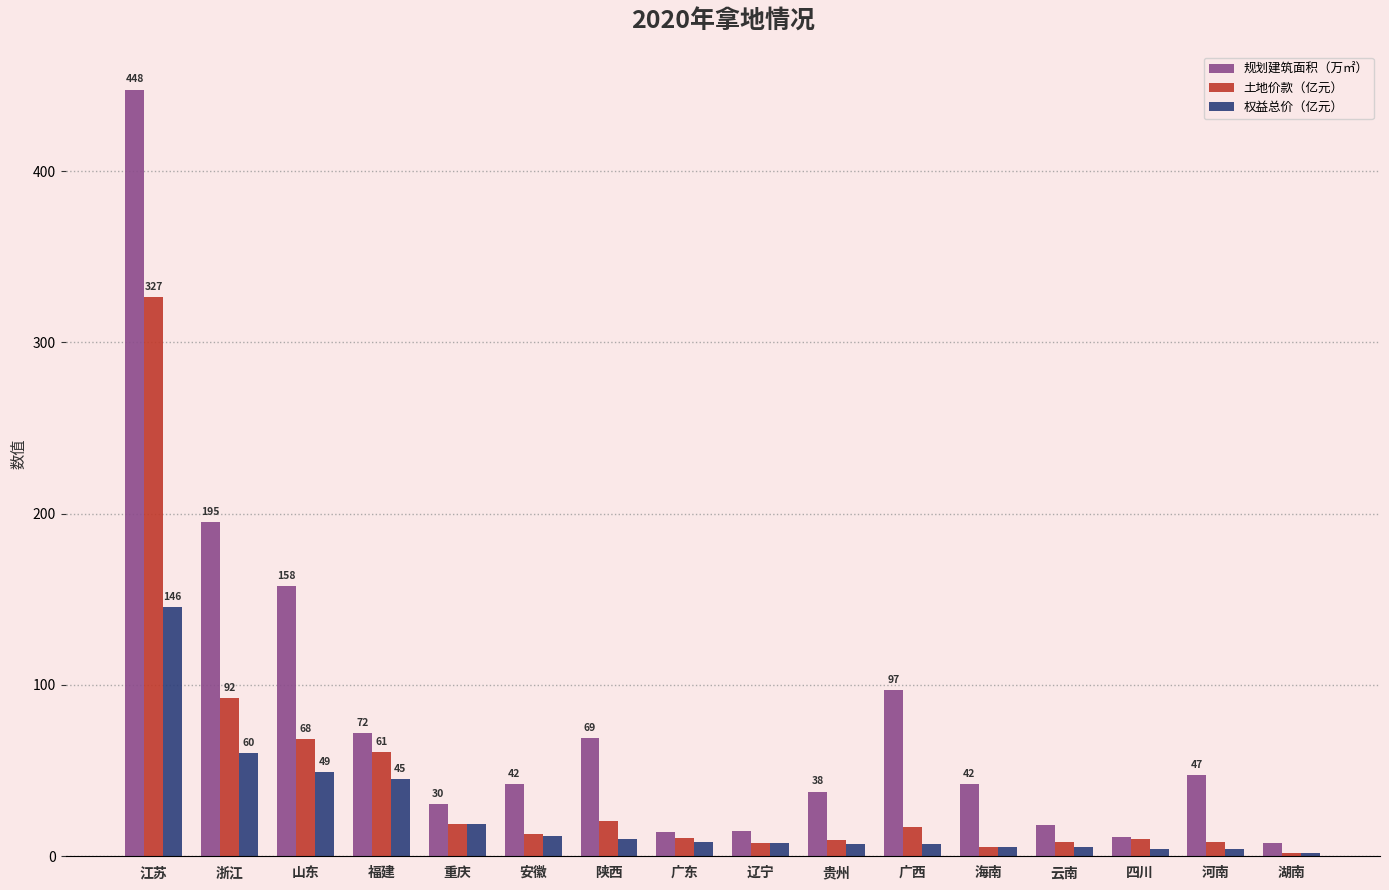

What is the total value across all series at 湖南?

11.2